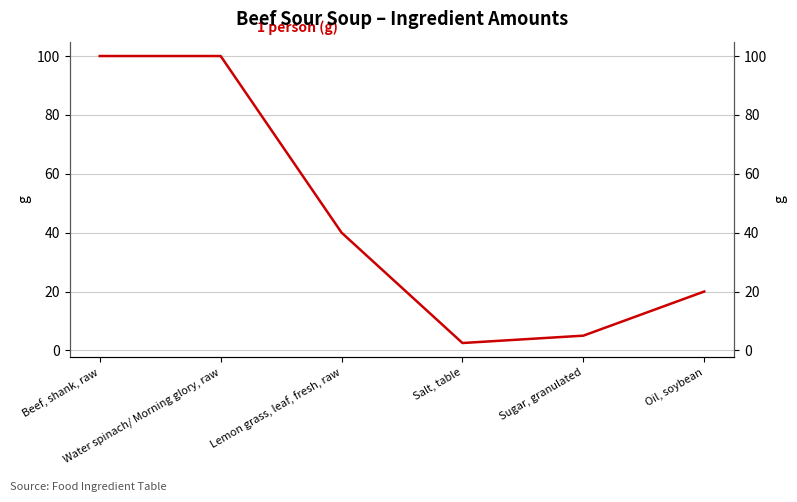

What is the difference between the second highest and minimum values?

97.5